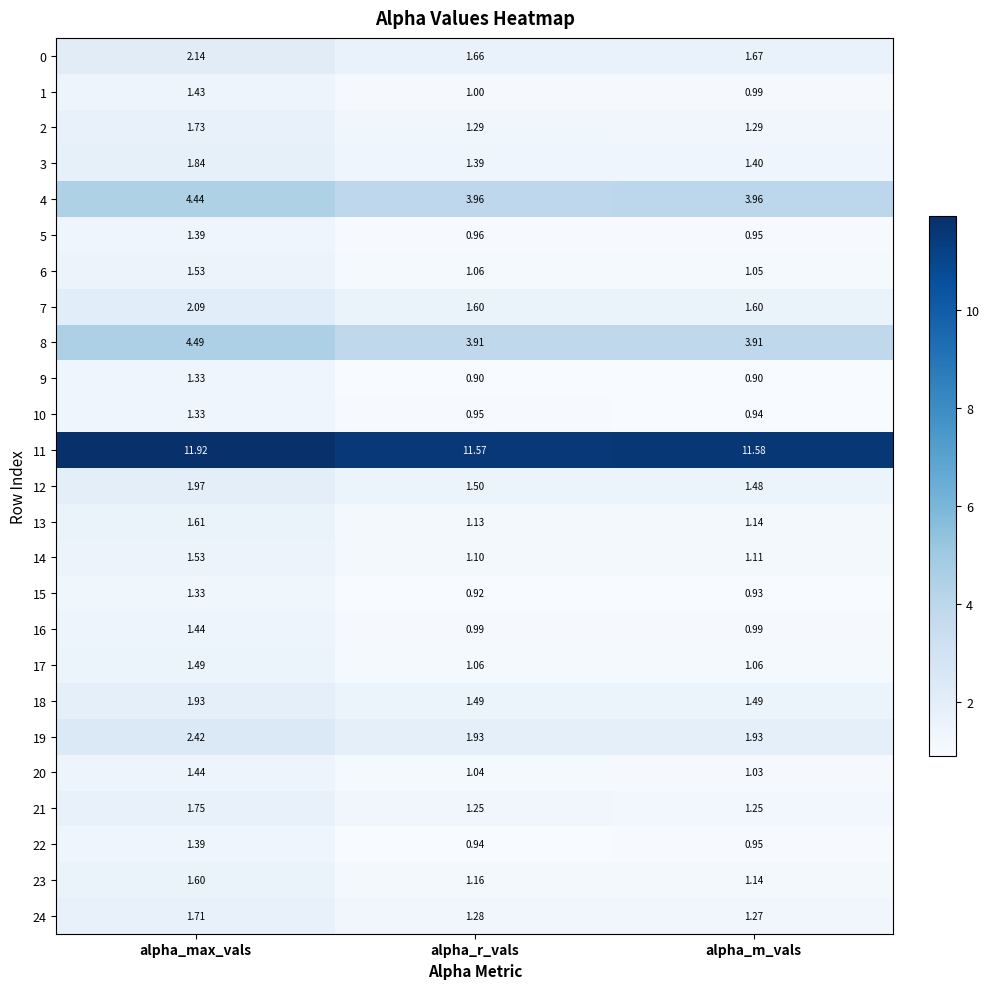

List the labels in order of 10 value, smallest first.

alpha_m_vals, alpha_r_vals, alpha_max_vals